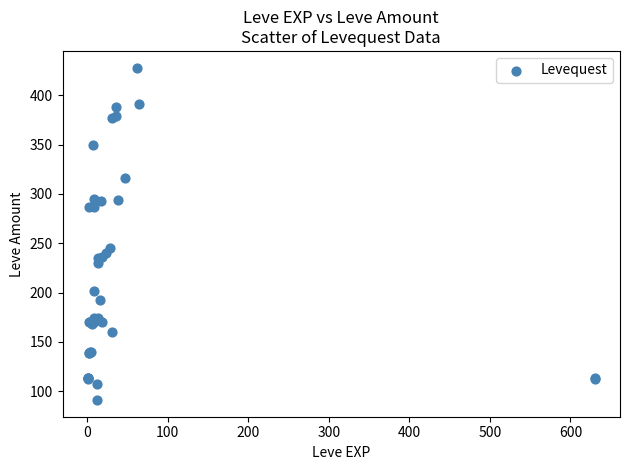

What Y value in the scatter plot is closest to 259?

245